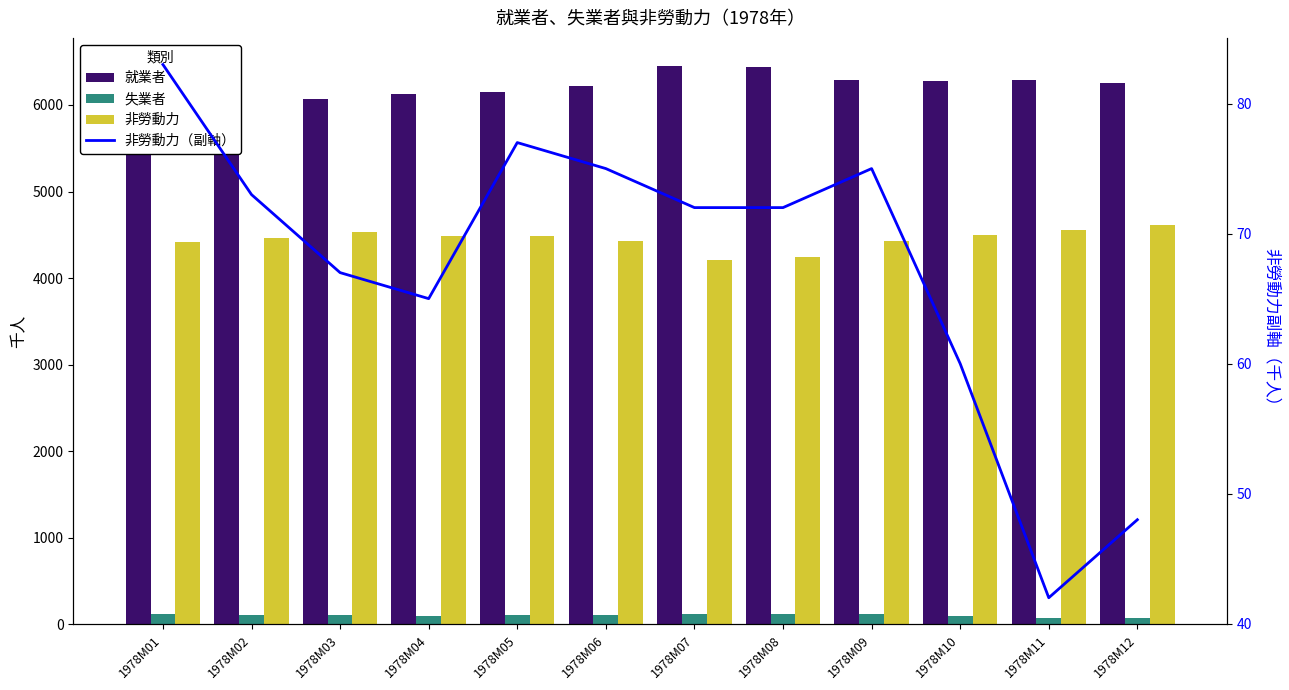

The 非勞動力（副軸） series shows 43 at 1978M07. True or false?

False